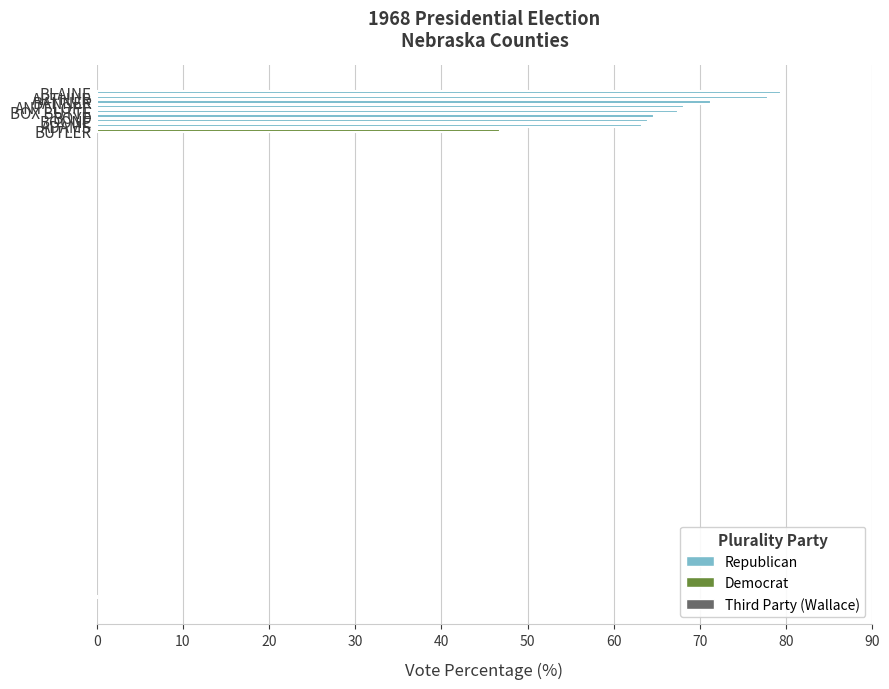

How many distinct data groups are displayed?

1